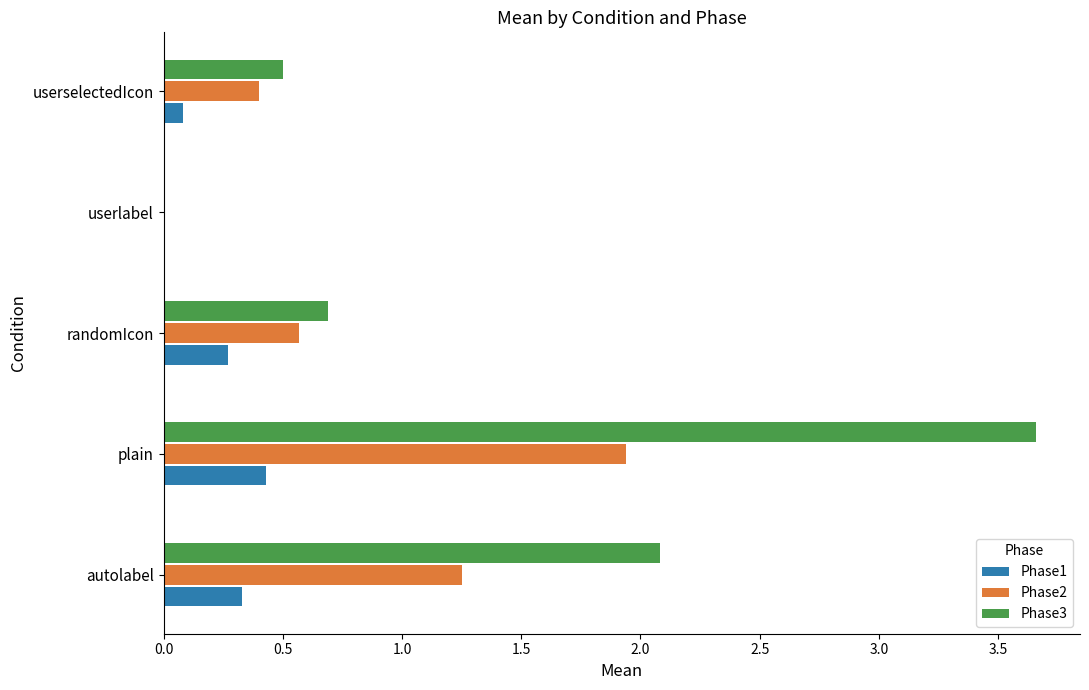

What is the total value across all series at randomIcon?

1.5